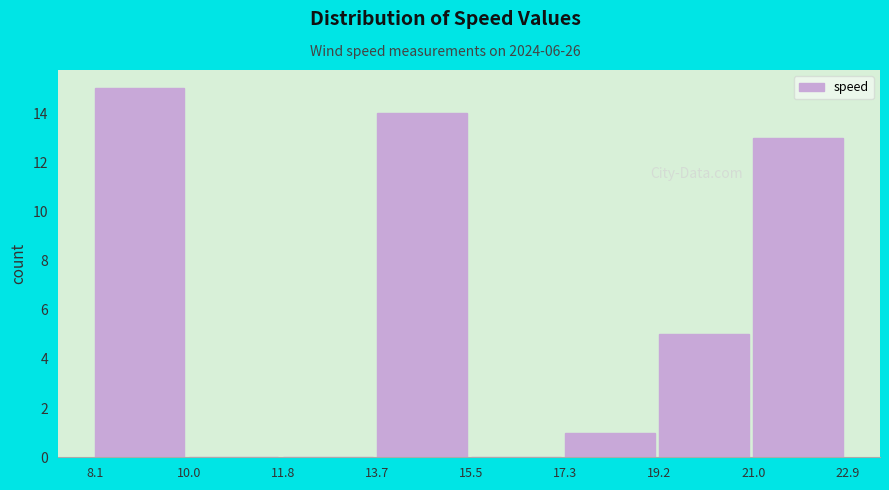

Which range on the x-axis has the tallest bar?

8.1 to 10.0